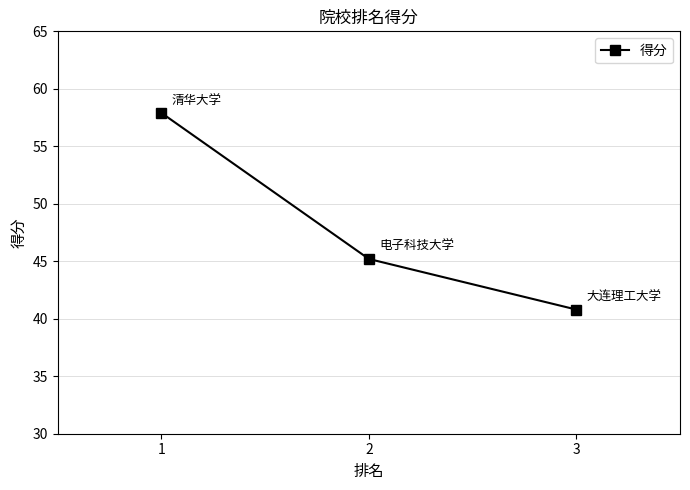

Which has a higher value, 1 or 3?

1